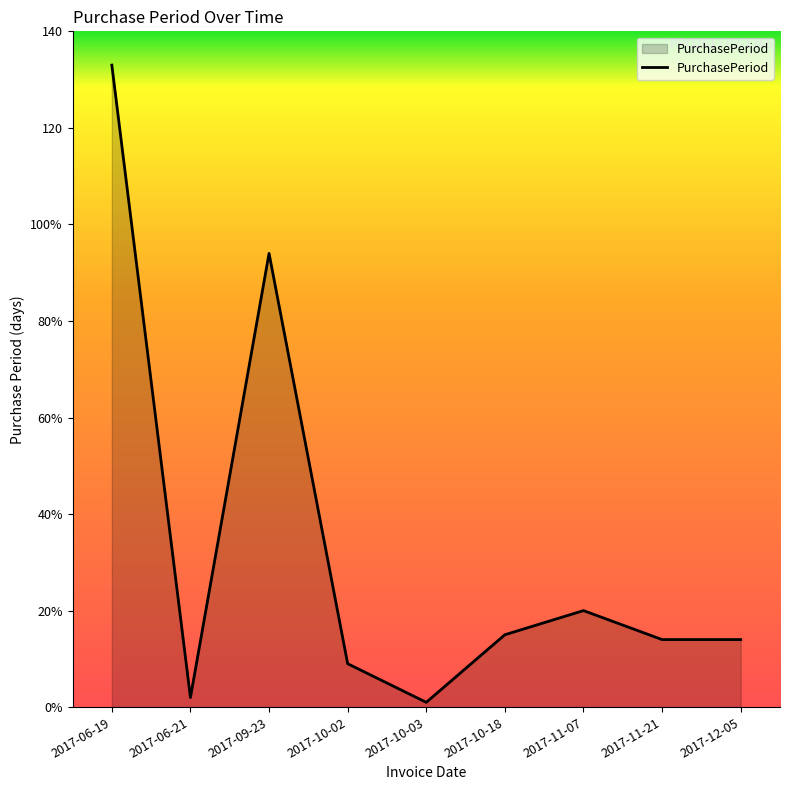

What is the greatest value displayed?

133